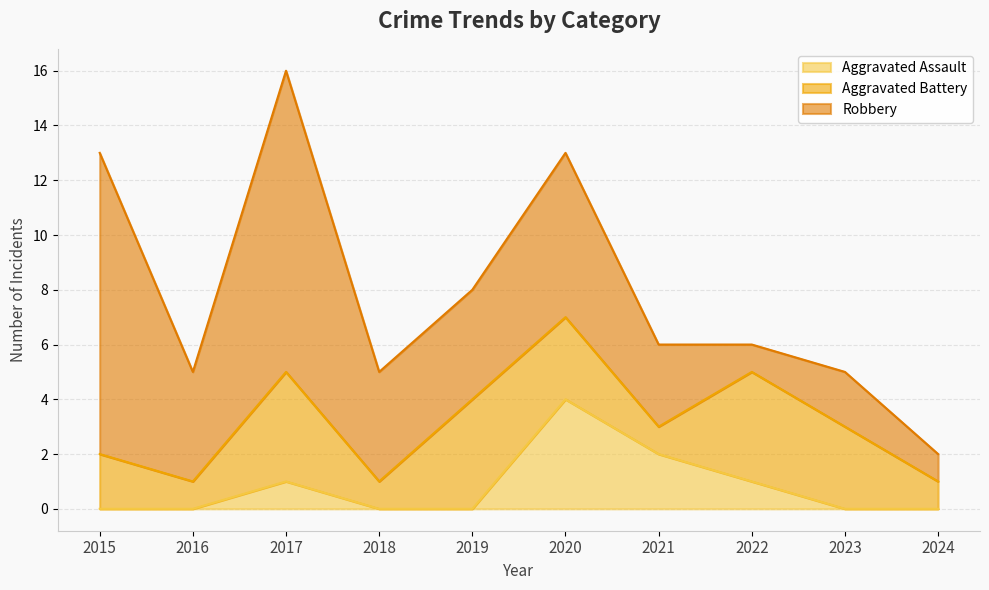

What is the approximate value of Aggravated Battery at 2023?

3